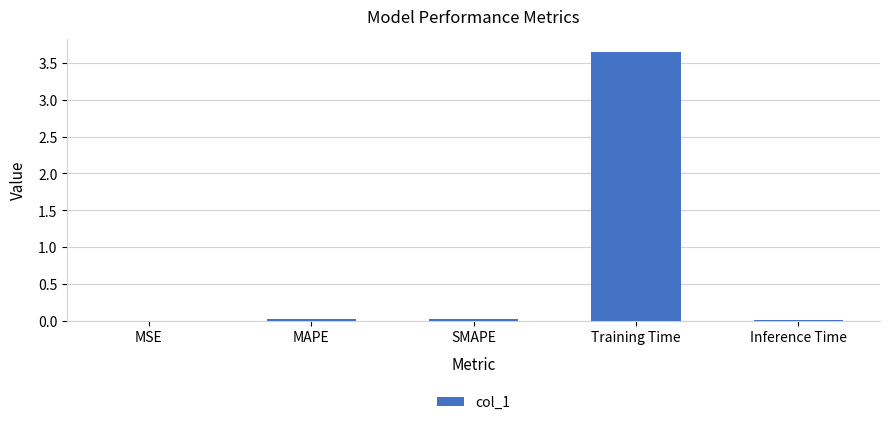

What is the average value?

0.7